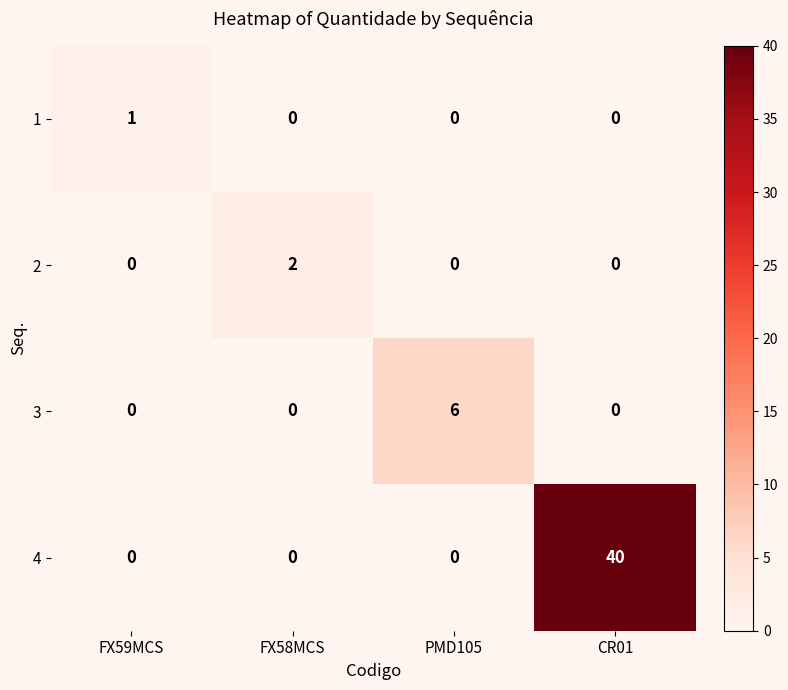

Count the 4 values in the range 0 to 40.

4